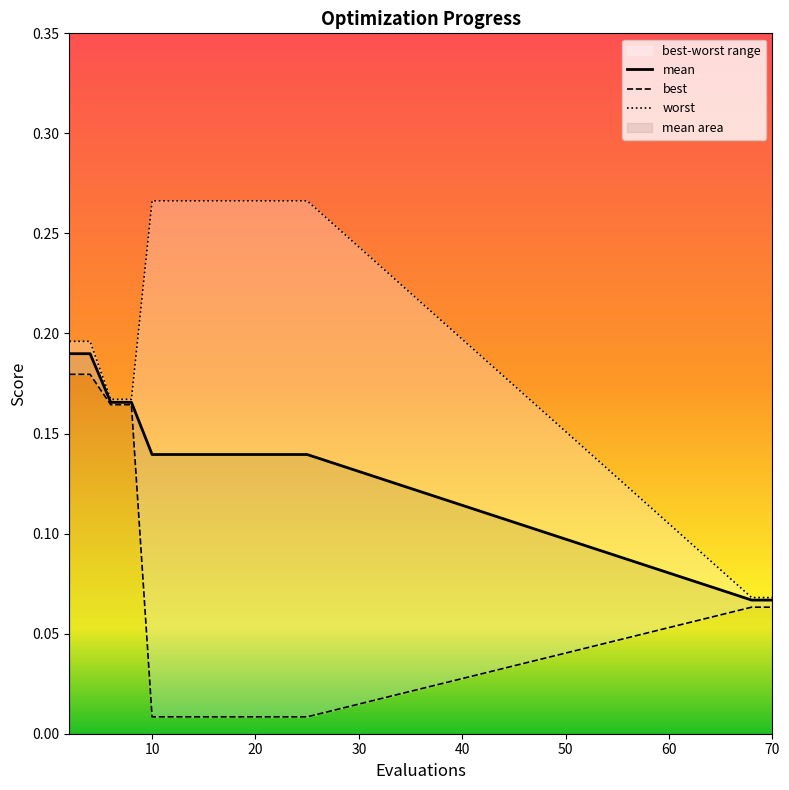

Which series has the largest range (max minus min)?

worst